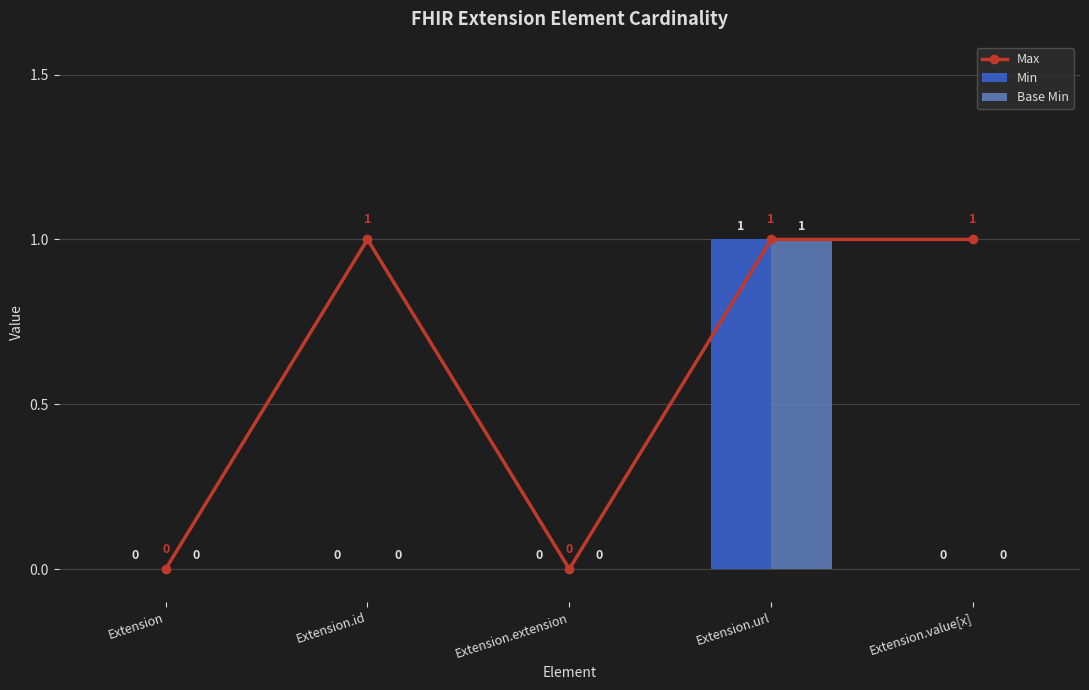

Is it true that Max equals 0 at Extension.url?

False